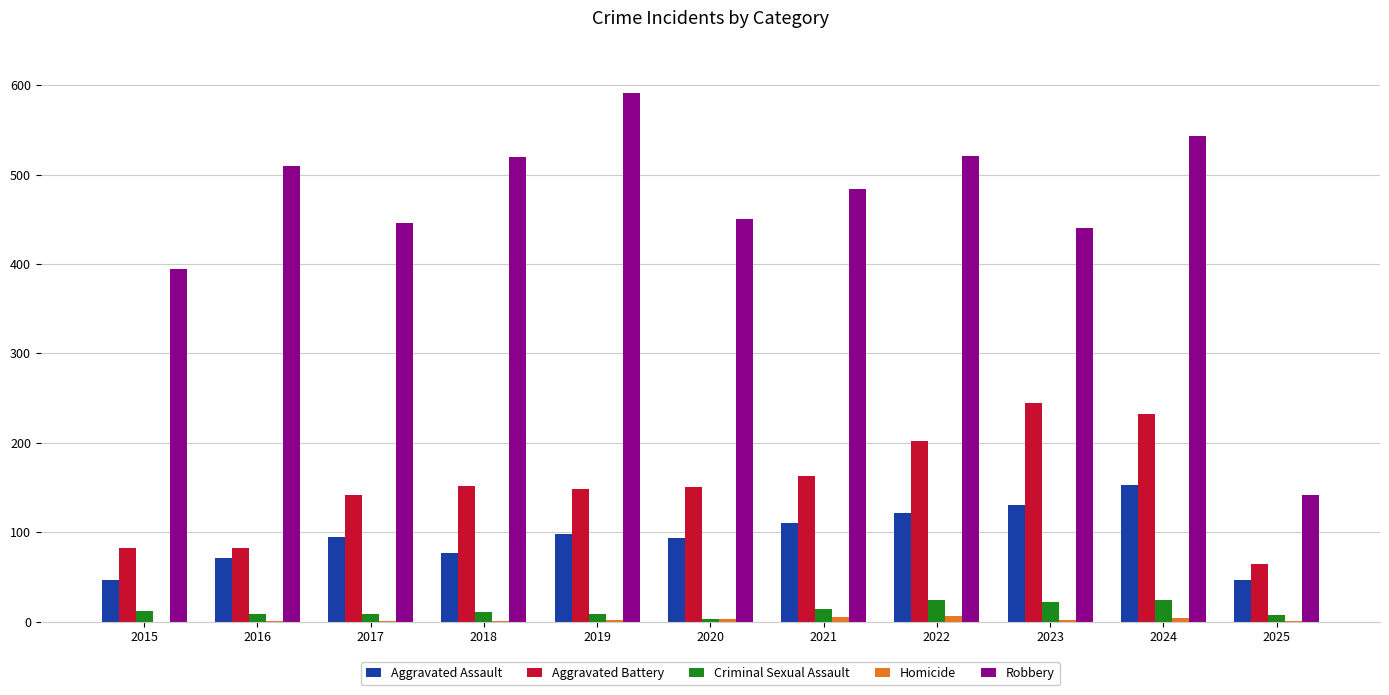

The Aggravated Assault series shows 98 at 2019. True or false?

True